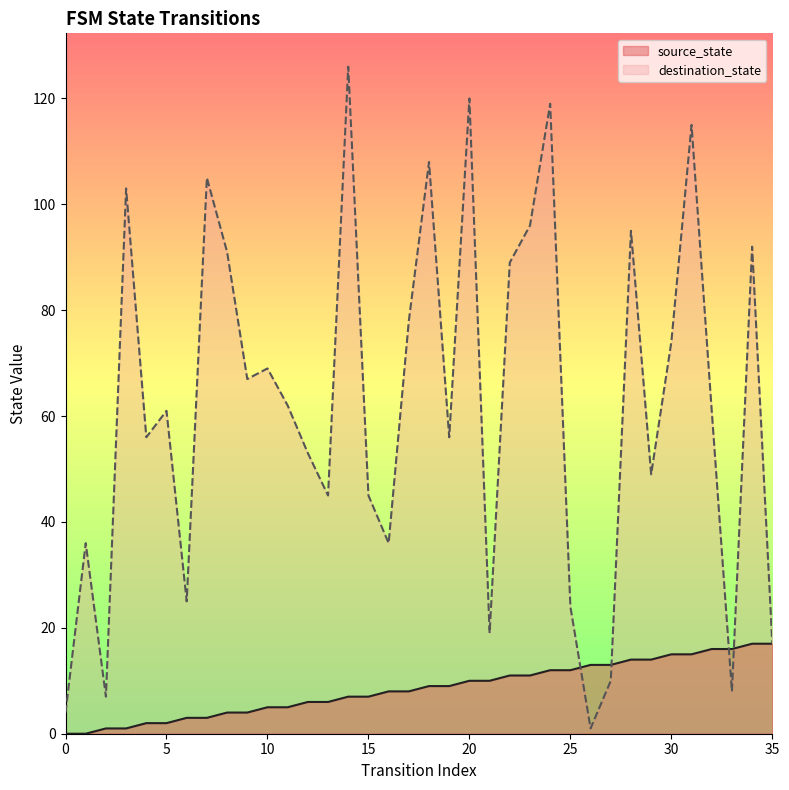

Reading left to right, list all the values displayed in this chart.

source_state: 0=0	1=0	2=1	3=1	4=2	5=2	6=3	7=3	8=4	9=4	10=5	11=5	12=6	13=6	14=7	15=7	16=8	17=8	18=9	19=9	20=10	21=10	22=11	23=11	24=12	25=12	26=13	27=13	28=14	29=14	30=15	31=15	32=16	33=16	34=17	35=17
destination_state: 0=4	1=36	2=7	3=103	4=56	5=61	6=25	7=105	8=91	9=67	10=69	11=62	12=53	13=45	14=126	15=45	16=36	17=78	18=108	19=56	20=120	21=19	22=89	23=96	24=119	25=24	26=1	27=10	28=95	29=49	30=74	31=115	32=61	33=8	34=92	35=17